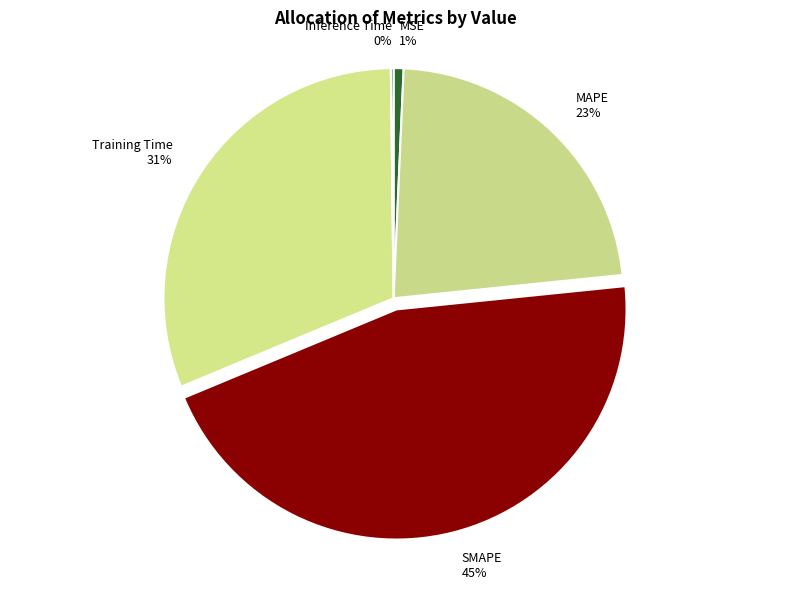

What is the largest slice in the pie chart?

SMAPE